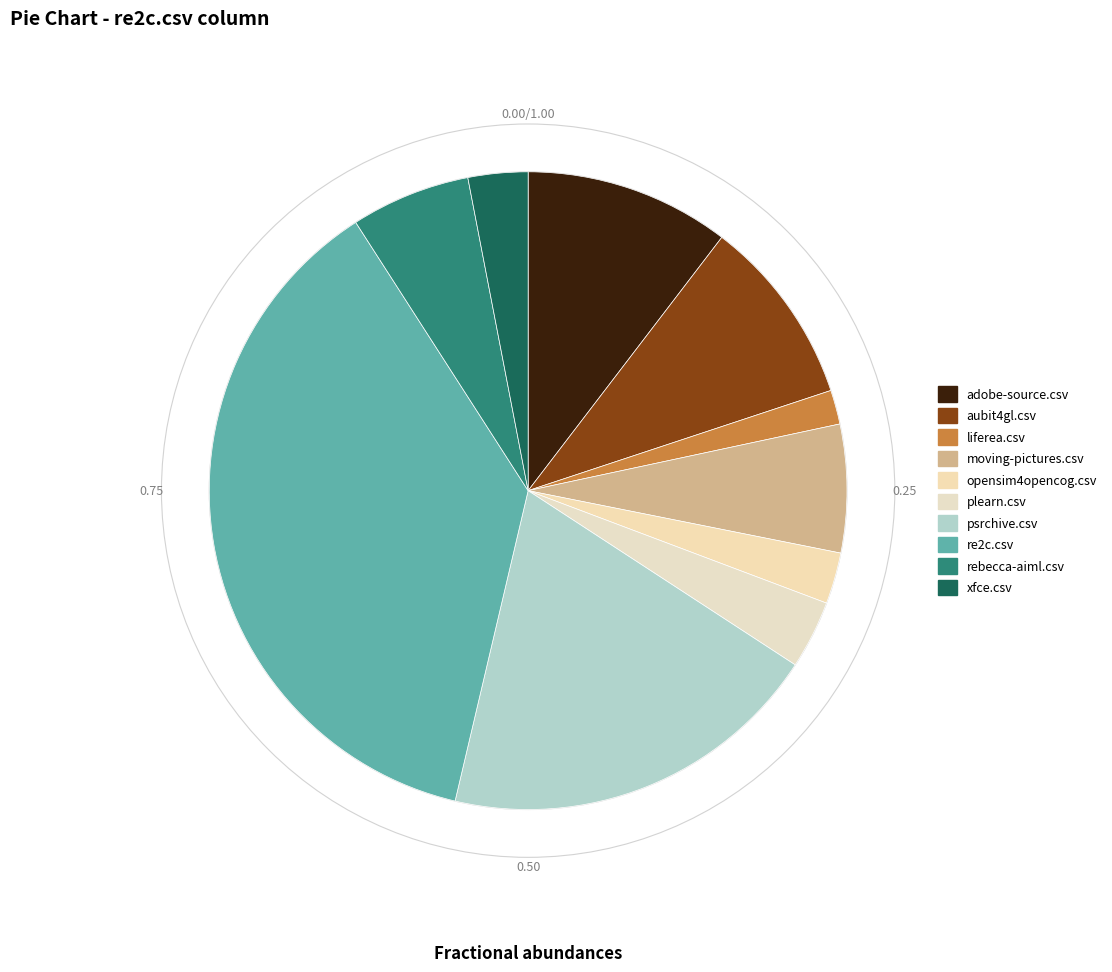

What percentage is the plearn.csv slice, to the nearest percent?

3%